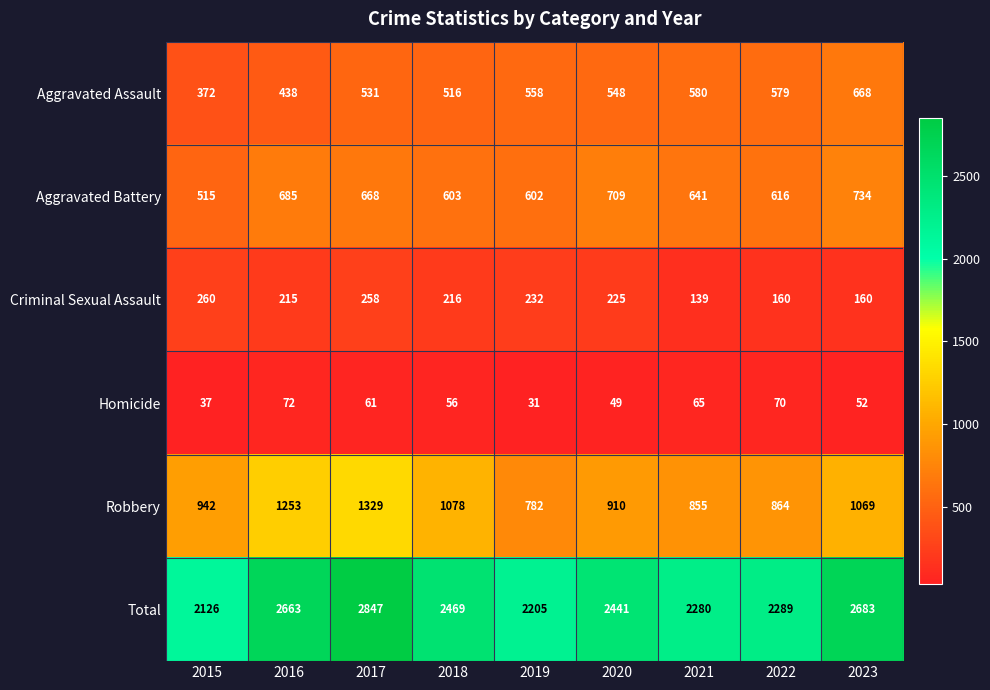

What is the lowest value of the Aggravated Battery series?

515